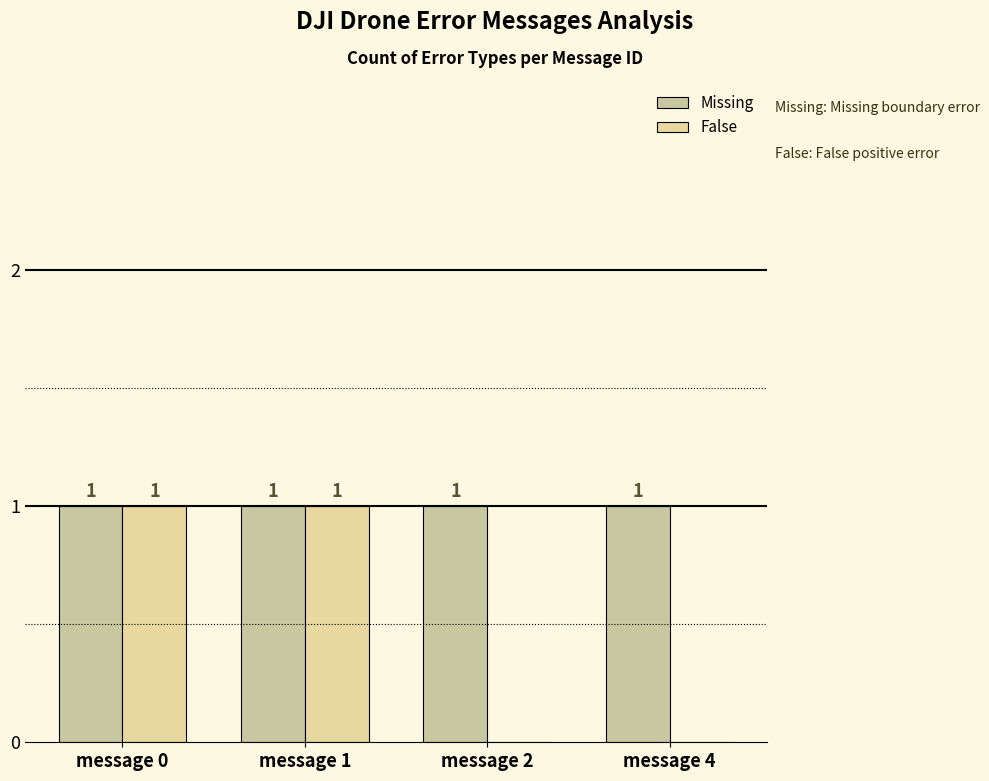

Reading left to right, extract all data points from this chart.

Missing: message 0=1	message 1=1	message 2=1	message 4=1
False: message 0=1	message 1=1	message 2=0	message 4=0